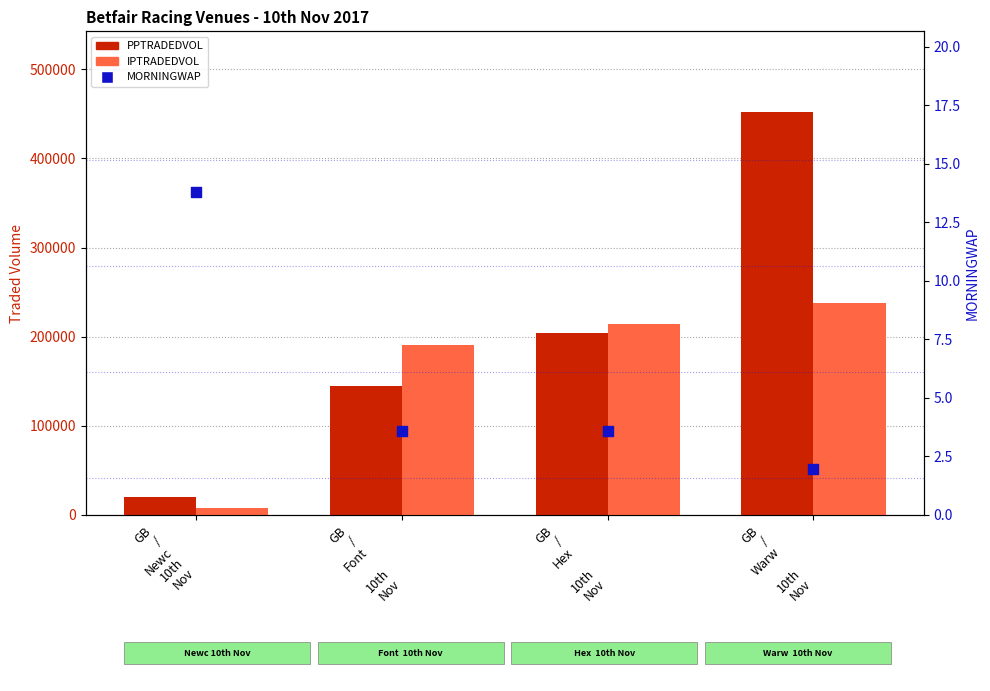

Which series has the largest Y range (max minus min)?

PPTRADEDVOL